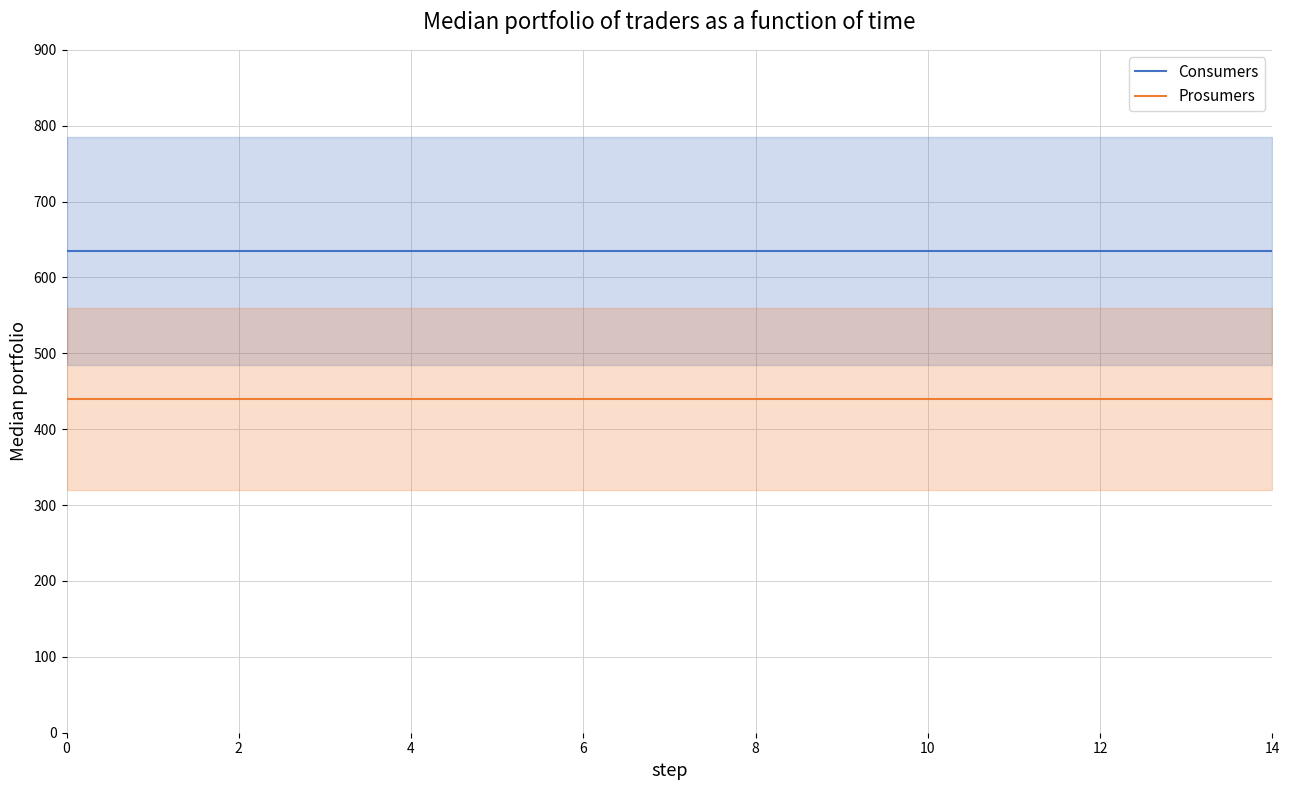

What is the sum of all Consumers values?

9525